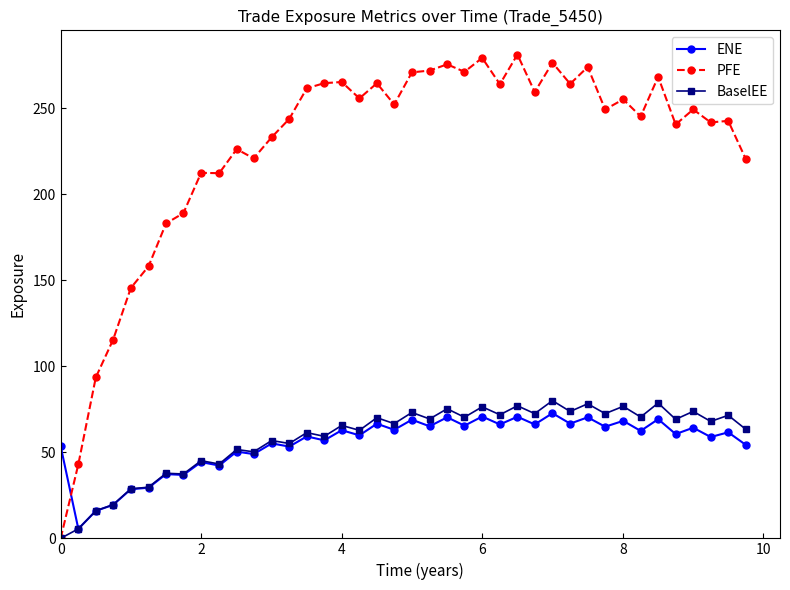

What is the value of the PFE point at the 38th from the left?

241.9